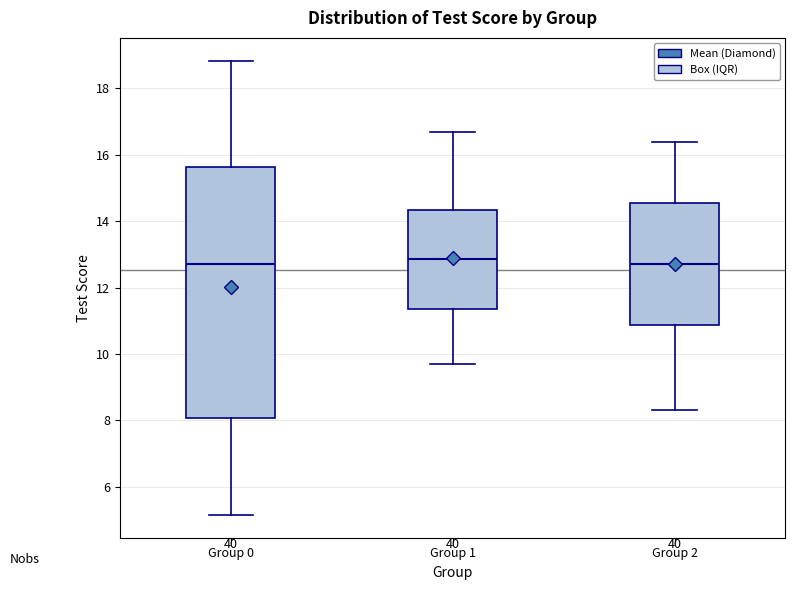

Reading left to right, read every box against the y-axis: the position of its median line, the range the box covers, and the ends of its whiskers. The values are not printed on the chart, so give them approximately, as read against the axis.

Group 0: median 12.8, box 8.0 to 15.6, whiskers 5.2 to 18.8
Group 1: median 12.8, box 11.4 to 14.4, whiskers 9.8 to 16.8
Group 2: median 12.8, box 10.8 to 14.6, whiskers 8.4 to 16.4